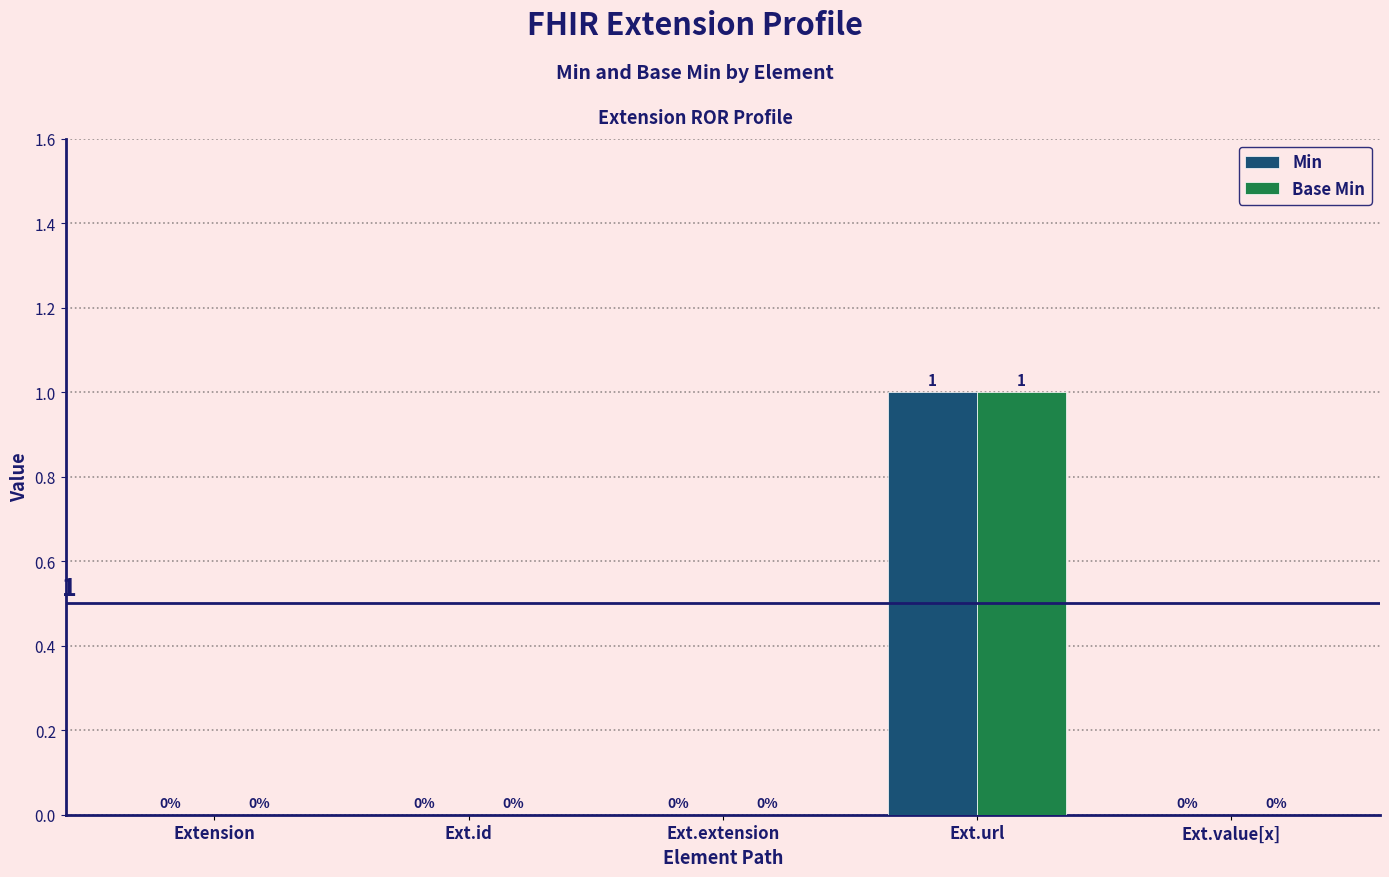

Is the value of Min at Ext.url greater than the value of Base Min at Extension?

Yes